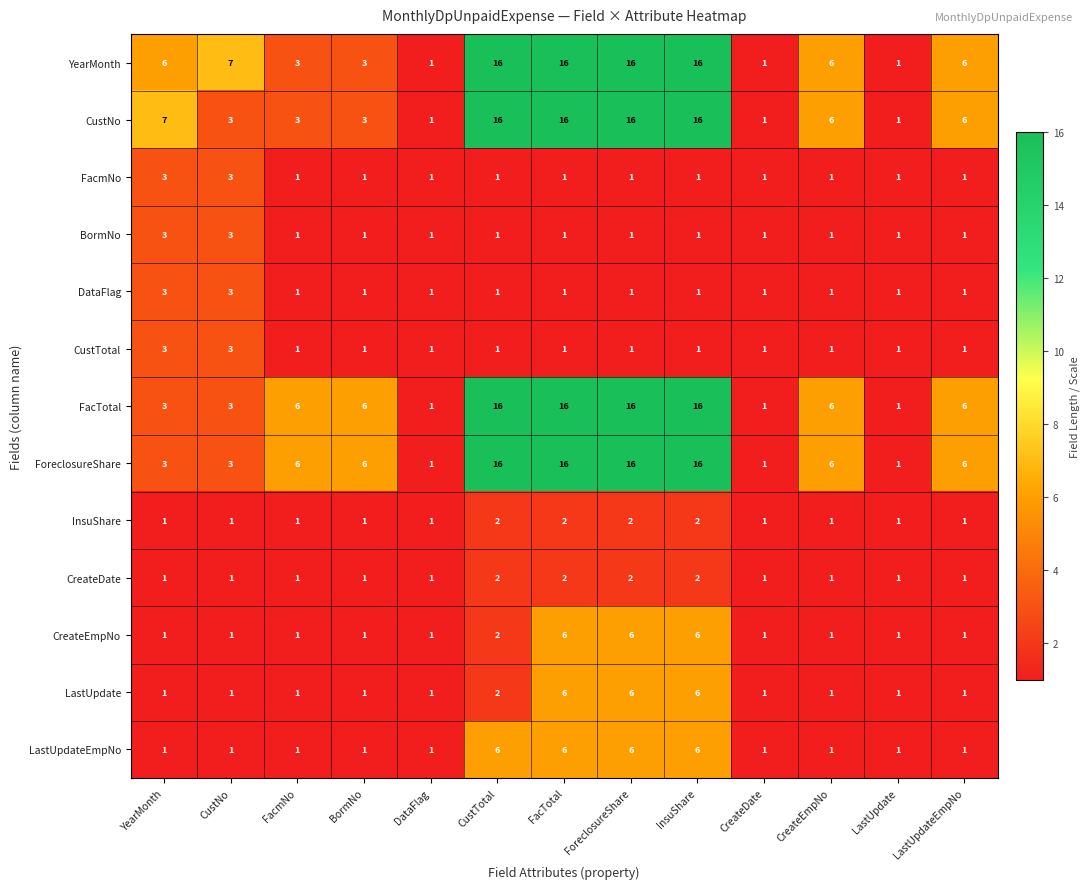

What is the greatest value displayed?

16